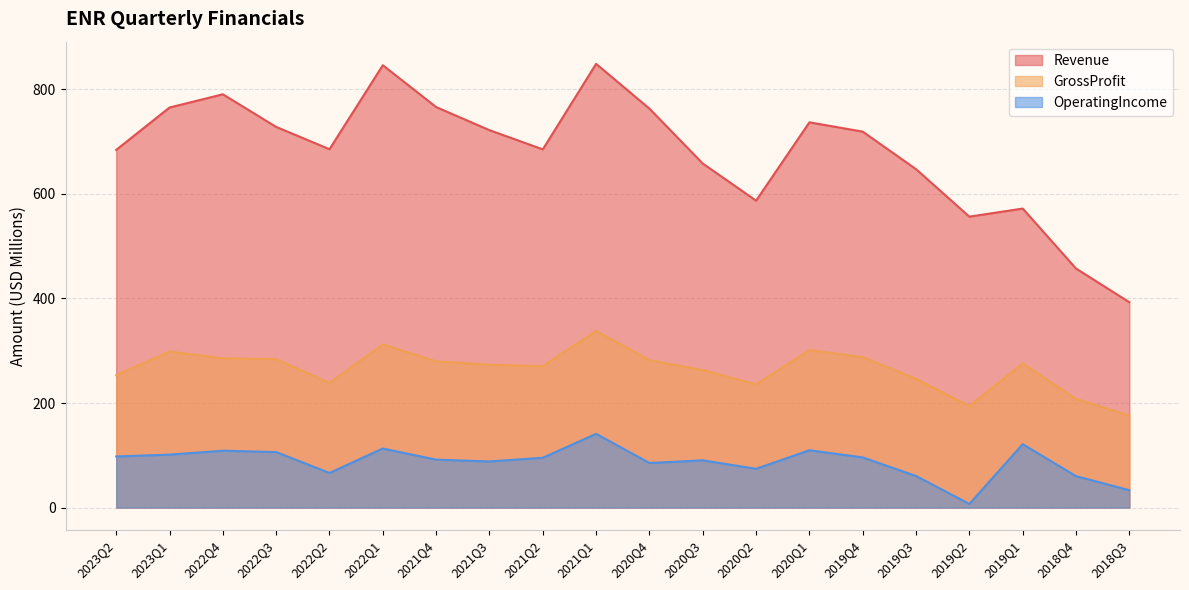

What position from the left is 2022Q2?

5